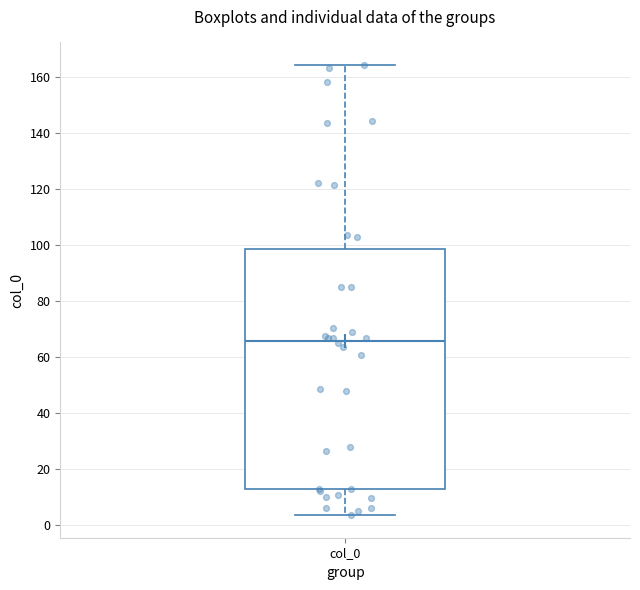

Read this box plot against the y-axis: the position of the median line, the range covered by the box, and the ends of both whiskers. The values are not printed on the chart, so give them approximately, as read against the axis.

median 66, box 12 to 98, whiskers 4 to 164